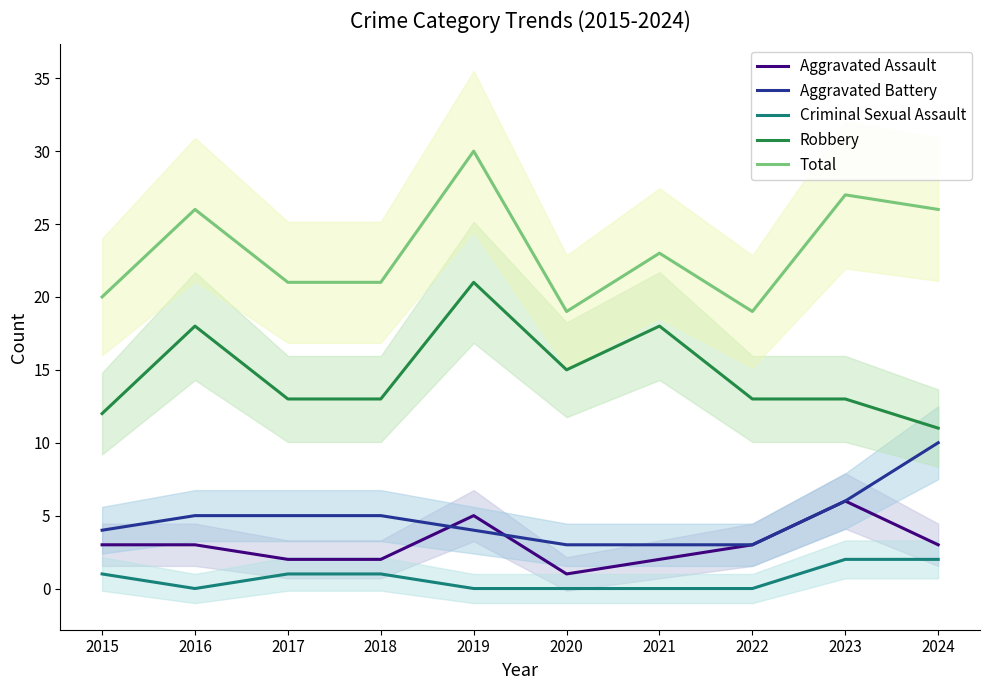

True or false: Aggravated Assault has a value of 3 at 2017.

False